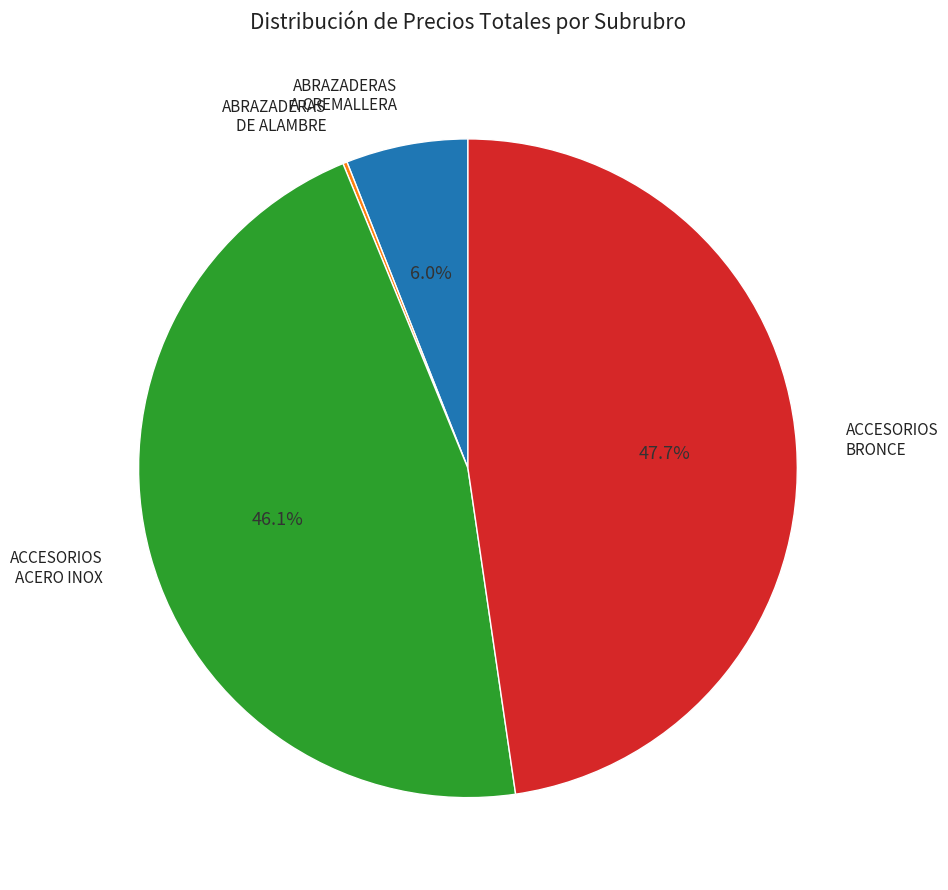

Is there any slice that represents more than half of the pie?

No